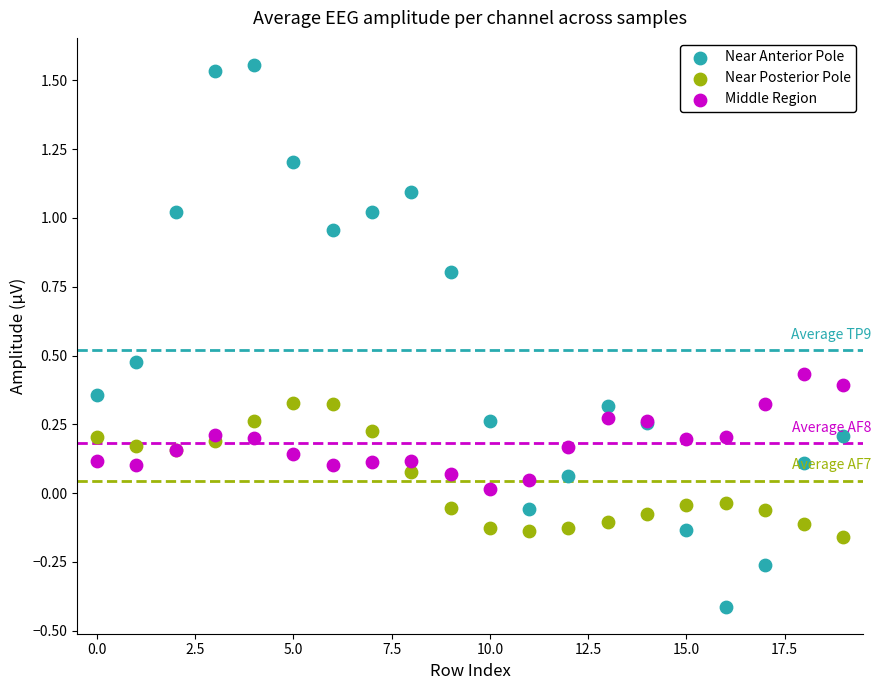

Which series has the largest Y range (max minus min)?

Near Anterior Pole